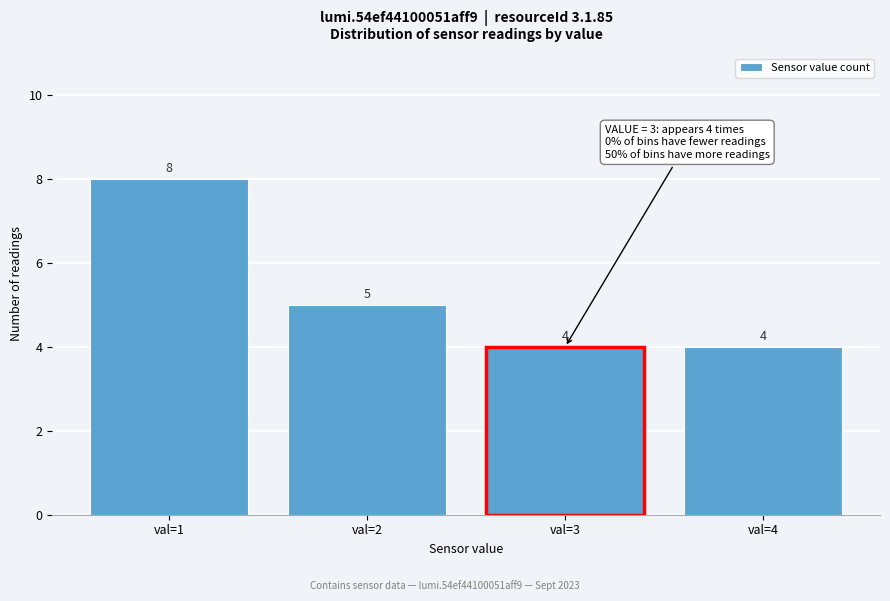

Reading left to right, what are all the values shown in this chart?

8	5	4	4